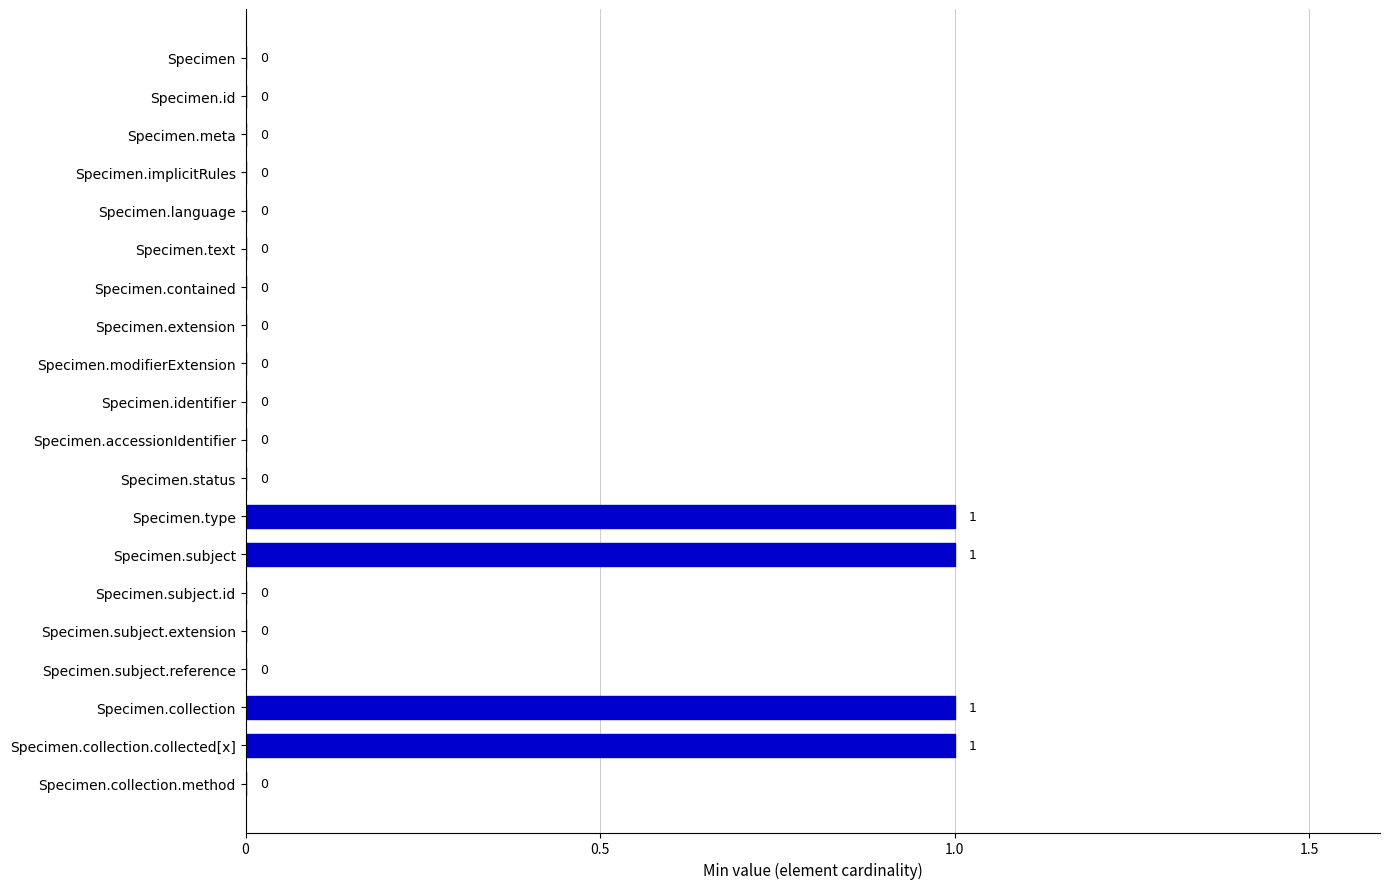

How many values exceed 0?

4